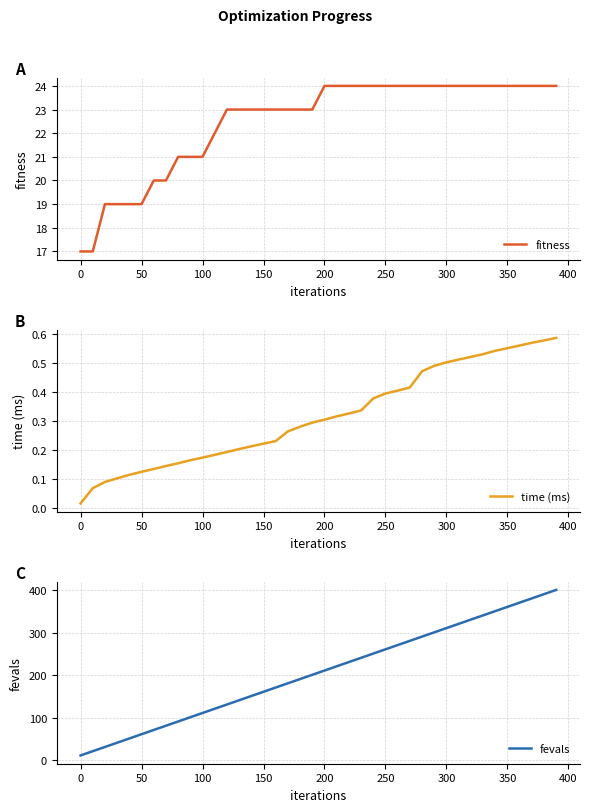

The fitness series shows 24 at 250. True or false?

True